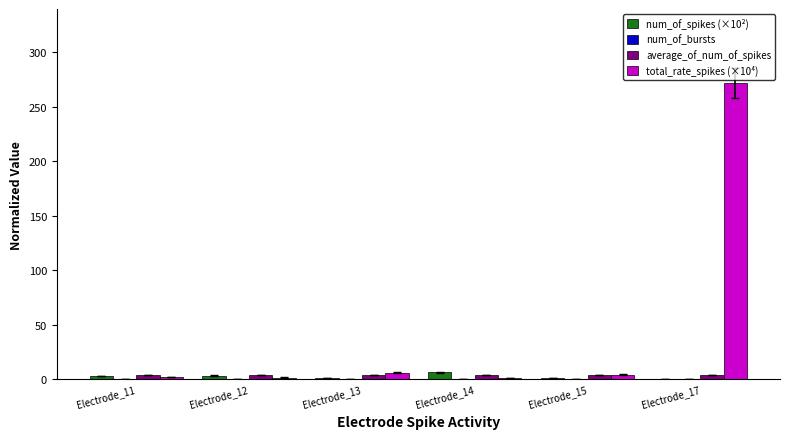

Count the number of categories in the chart.

6